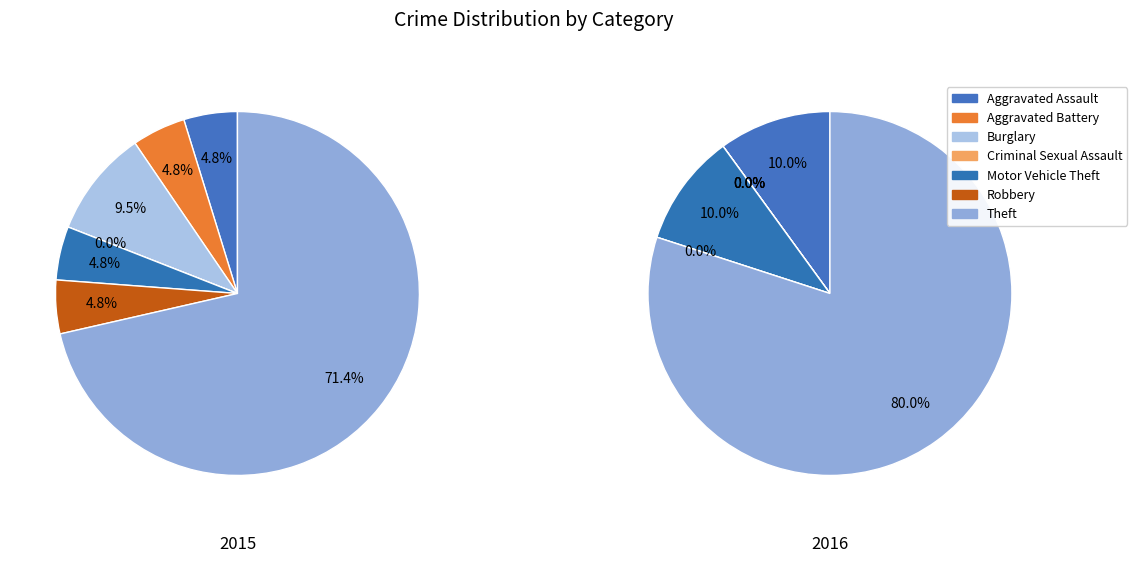

Combined, do Motor Vehicle Theft and Criminal Sexual Assault account for over 50%?

No